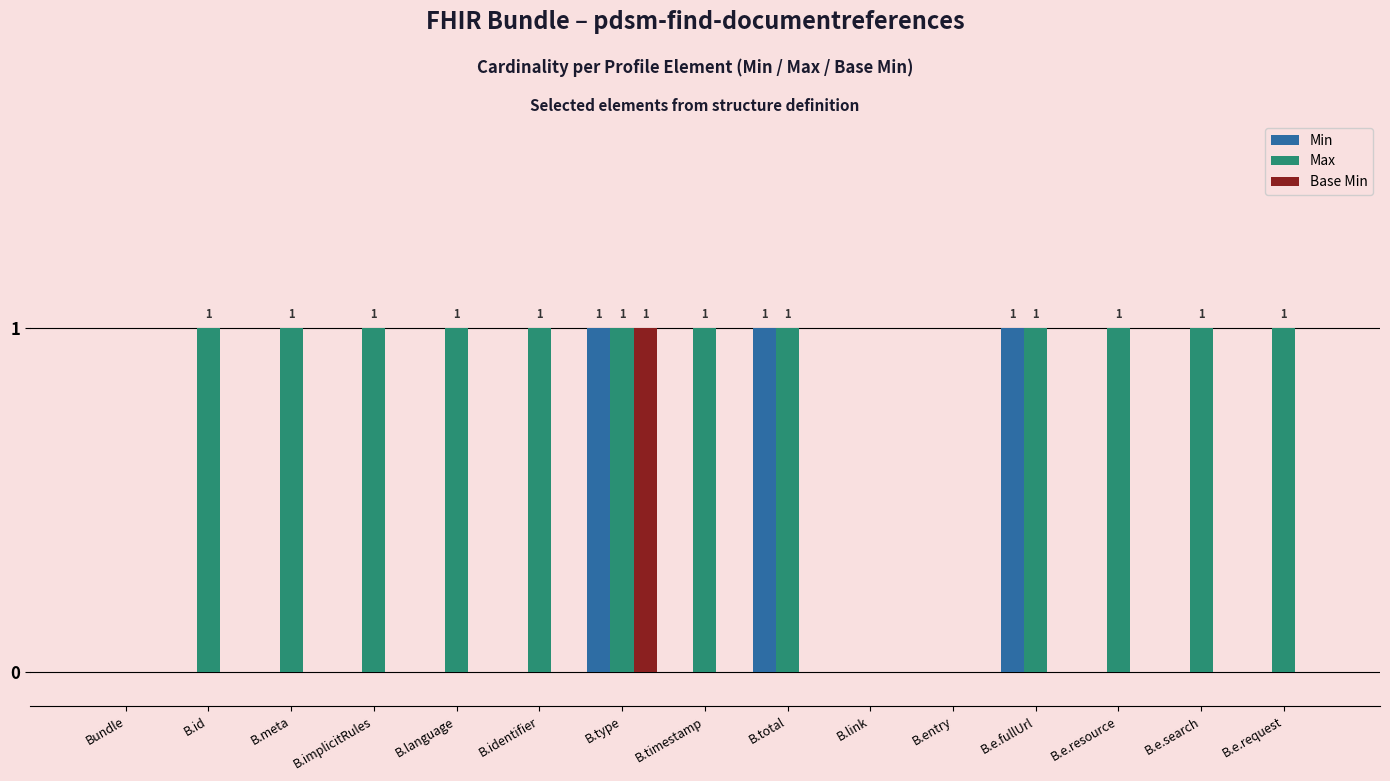

Reading right to left, what are all the values shown in this chart?

Min: B.e.request=0	B.e.search=0	B.e.resource=0	B.e.fullUrl=1	B.entry=0	B.link=0	B.total=1	B.timestamp=0	B.type=1	B.identifier=0	B.language=0	B.implicitRules=0	B.meta=0	B.id=0	Bundle=0
Max: B.e.request=1	B.e.search=1	B.e.resource=1	B.e.fullUrl=1	B.entry=0	B.link=0	B.total=1	B.timestamp=1	B.type=1	B.identifier=1	B.language=1	B.implicitRules=1	B.meta=1	B.id=1	Bundle=0
Base Min: B.e.request=0	B.e.search=0	B.e.resource=0	B.e.fullUrl=0	B.entry=0	B.link=0	B.total=0	B.timestamp=0	B.type=1	B.identifier=0	B.language=0	B.implicitRules=0	B.meta=0	B.id=0	Bundle=0